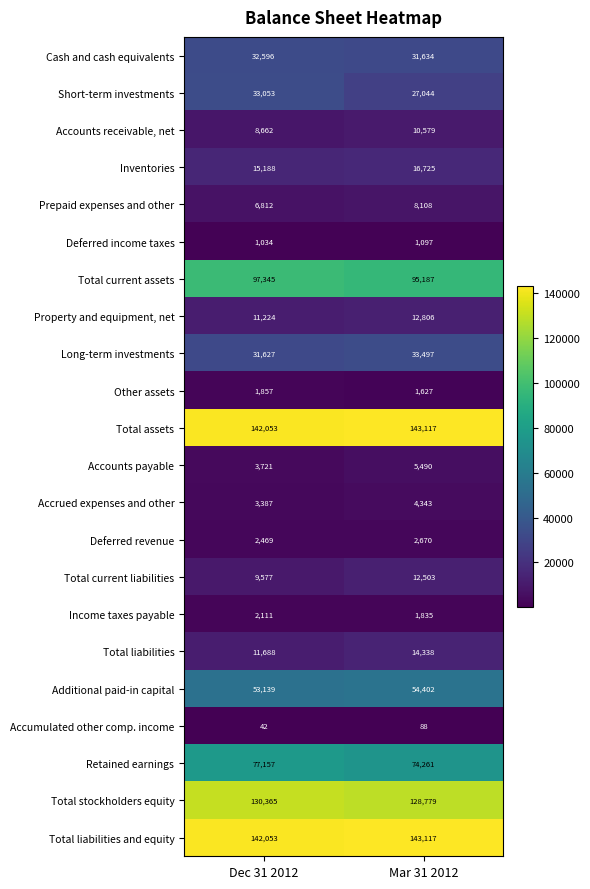

What is the average value of the Deferred income taxes series?

1066